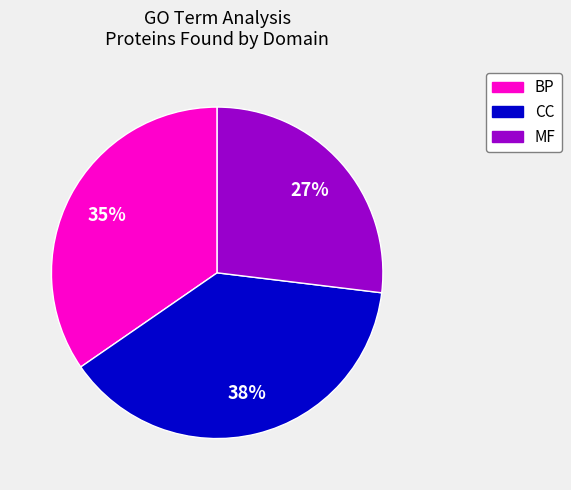

Count the number of slices in the pie.

3